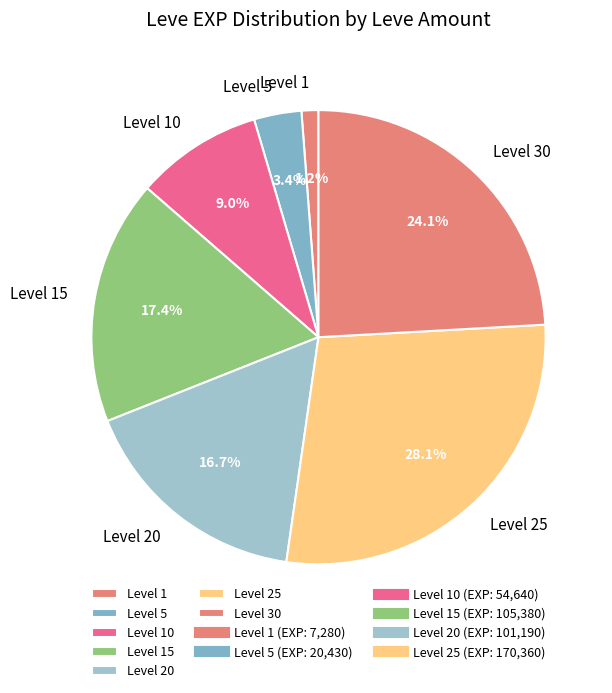

How many segments does this pie chart have?

7